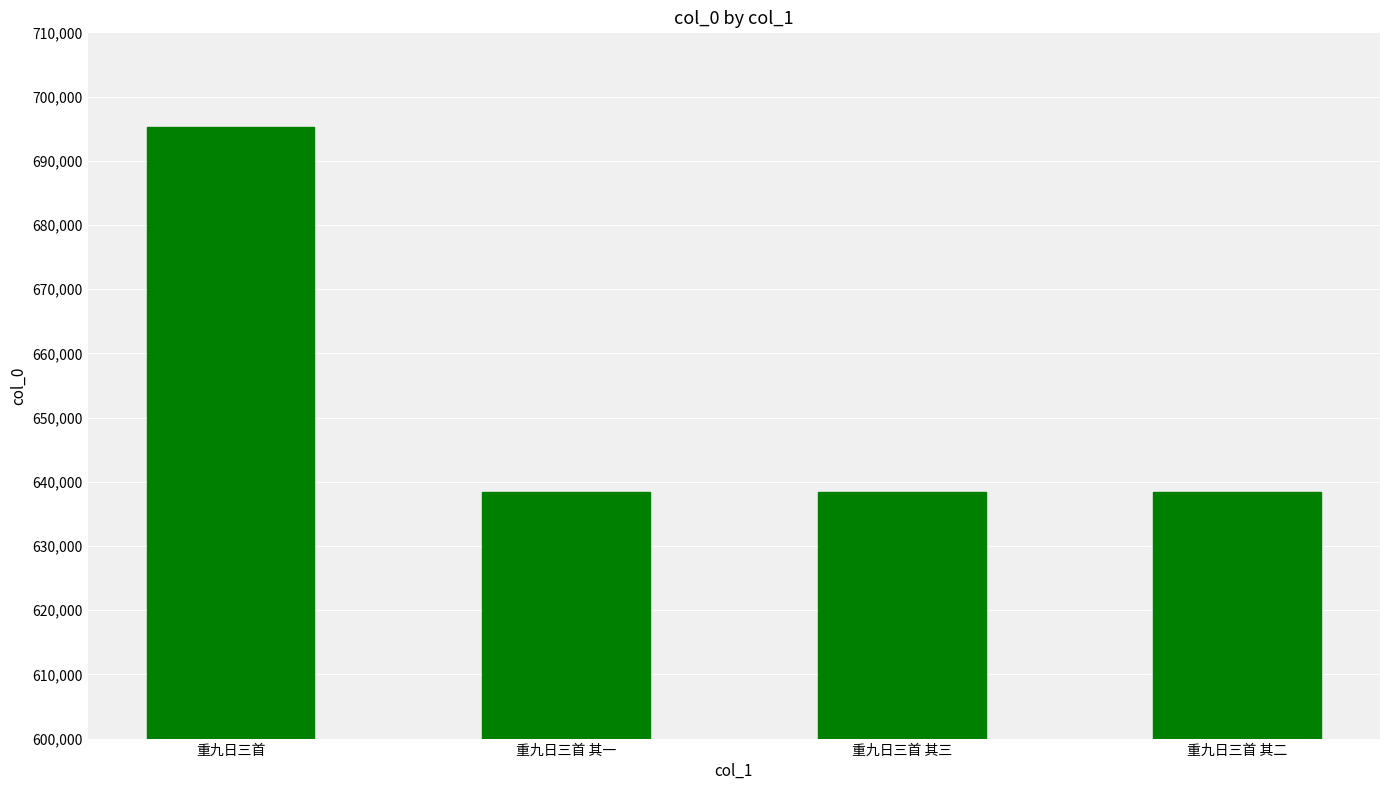

Approximately how many times larger is the value at 重九日三首 其一 compared to 重九日三首 其三?

1.0